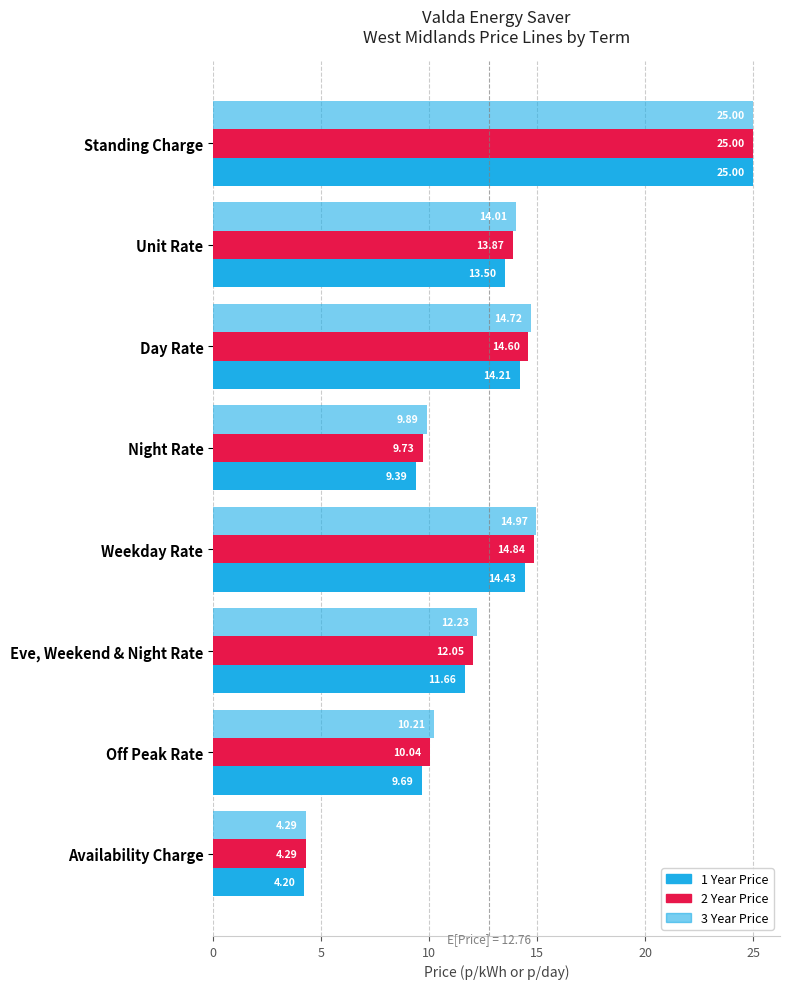

How many categories are shown in the chart?

8